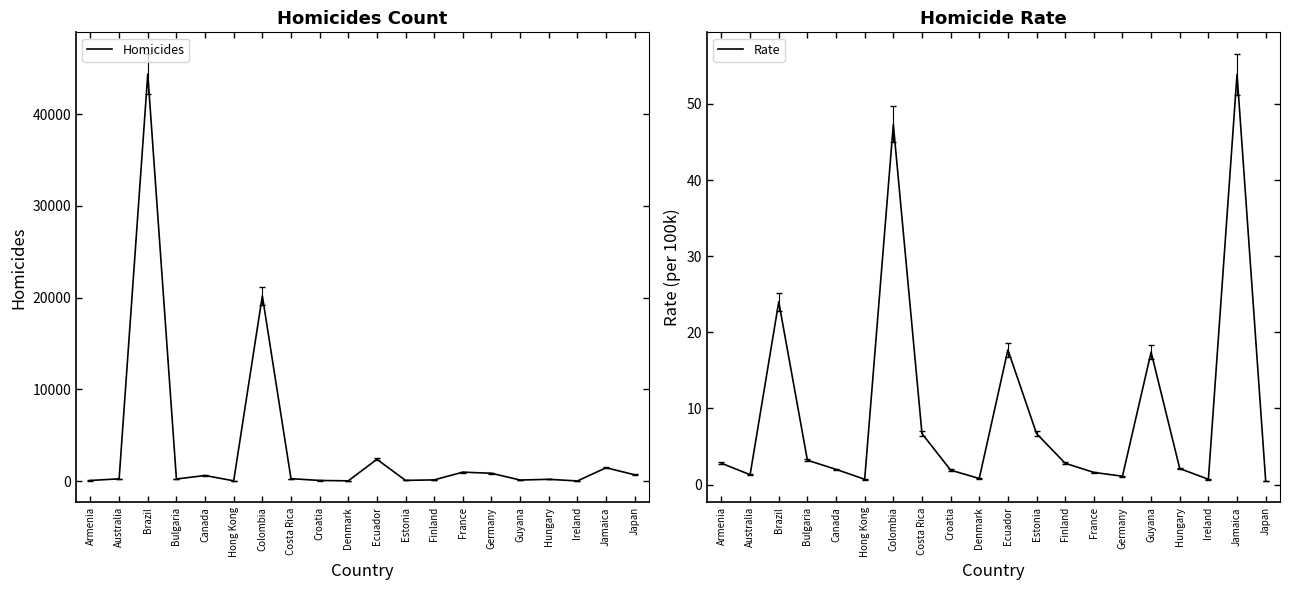

What is the difference between the maximum and minimum values in the Homicides series?

44349